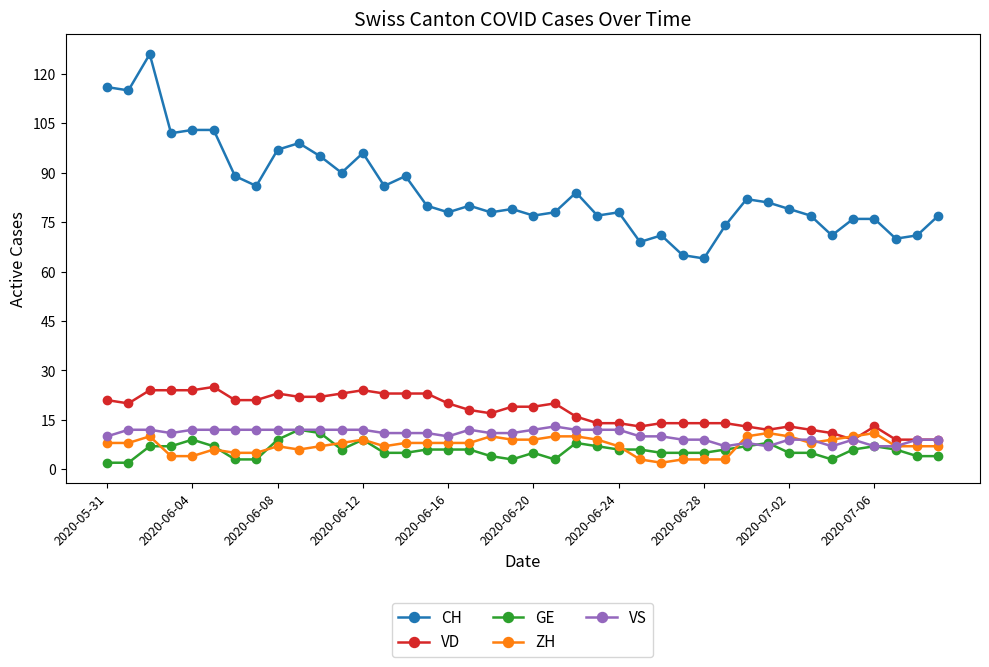

True or false: CH and VS cross at least once.

False